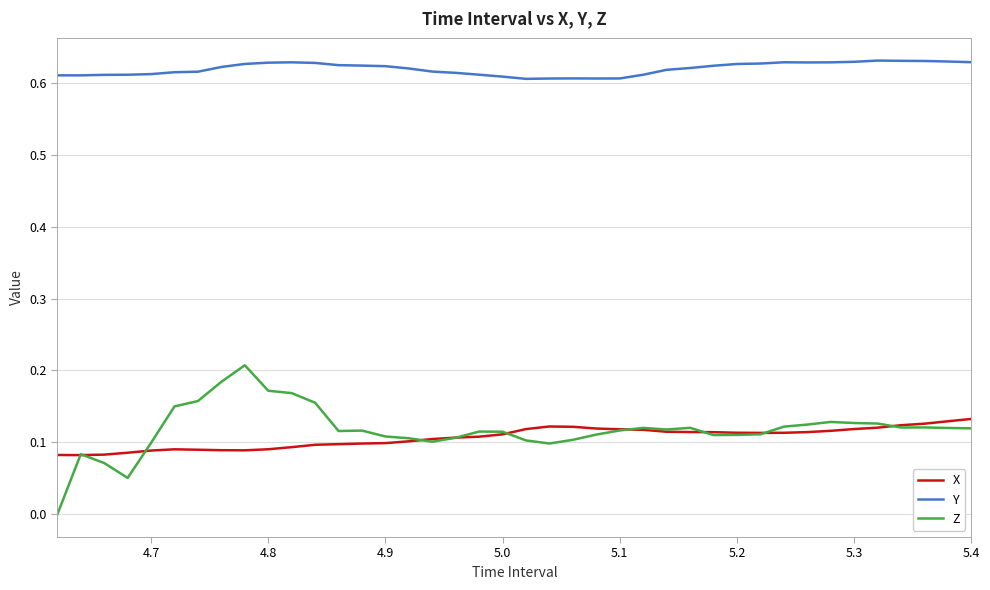

List the series in order of their peak value, lowest first.

X, Z, Y